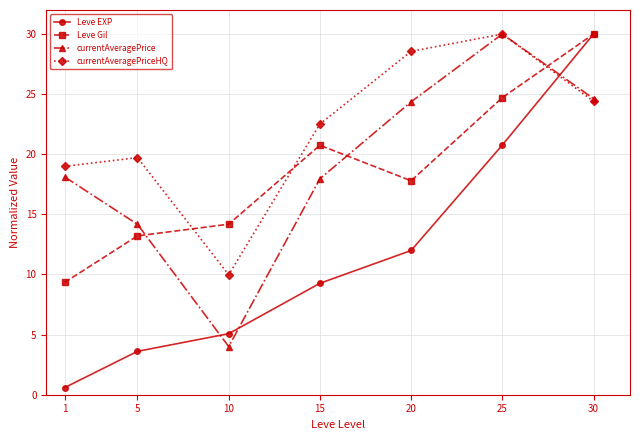

Does the chart display data point markers on the line(s)?

Yes